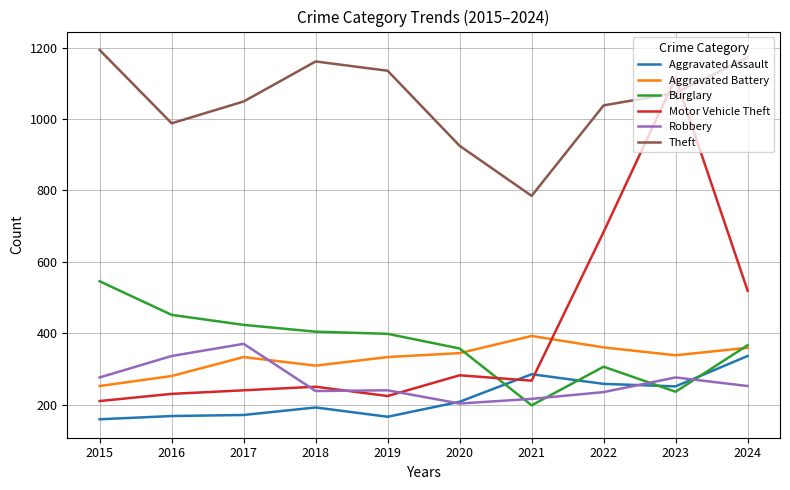

How many lines are shown in the chart?

6